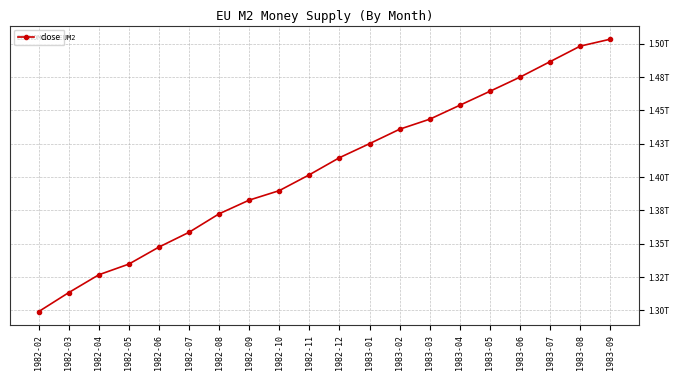

Which label corresponds to the smallest value in the chart?

1982-02